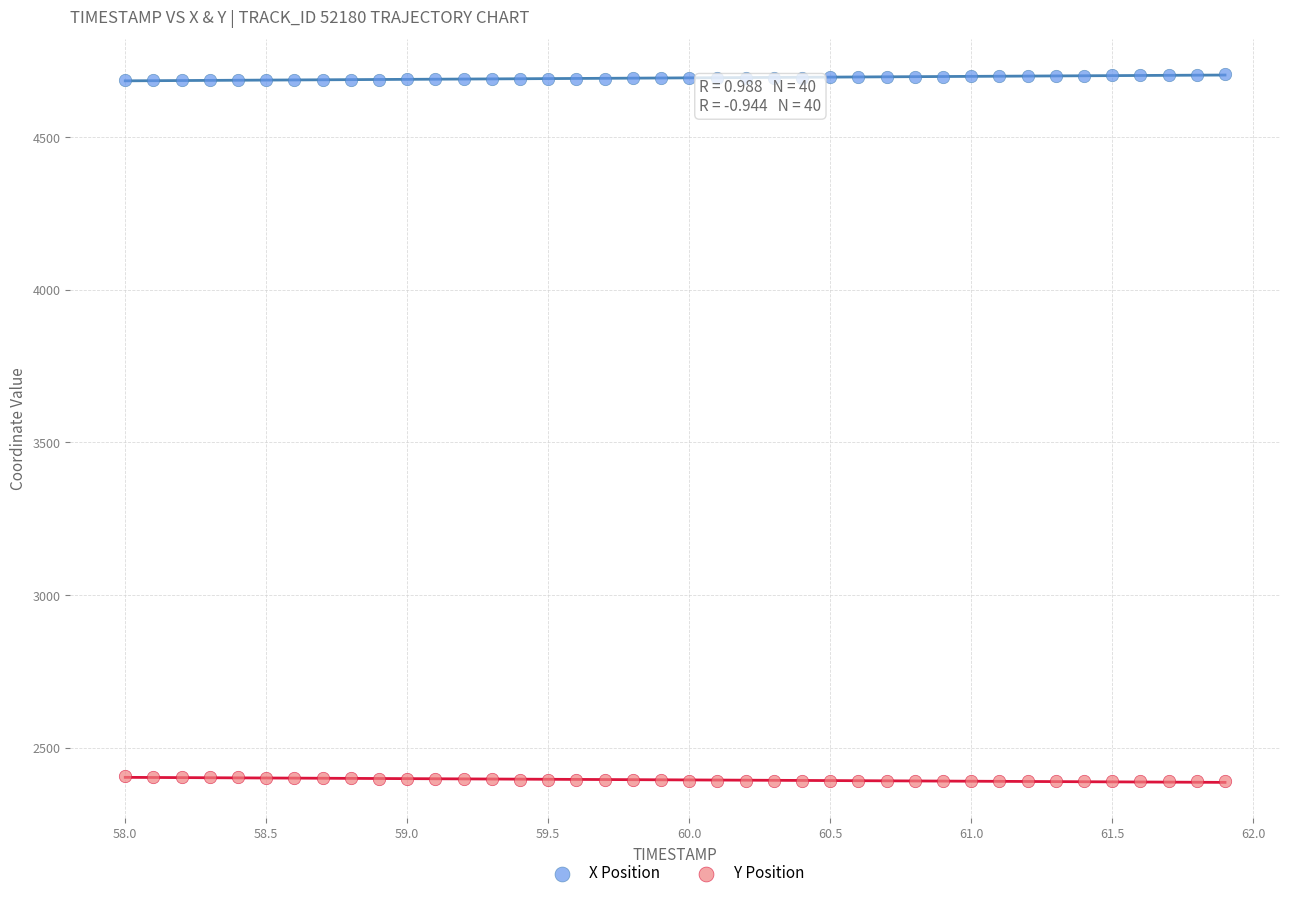

What are all the series names shown in the legend?

X Position, Y Position